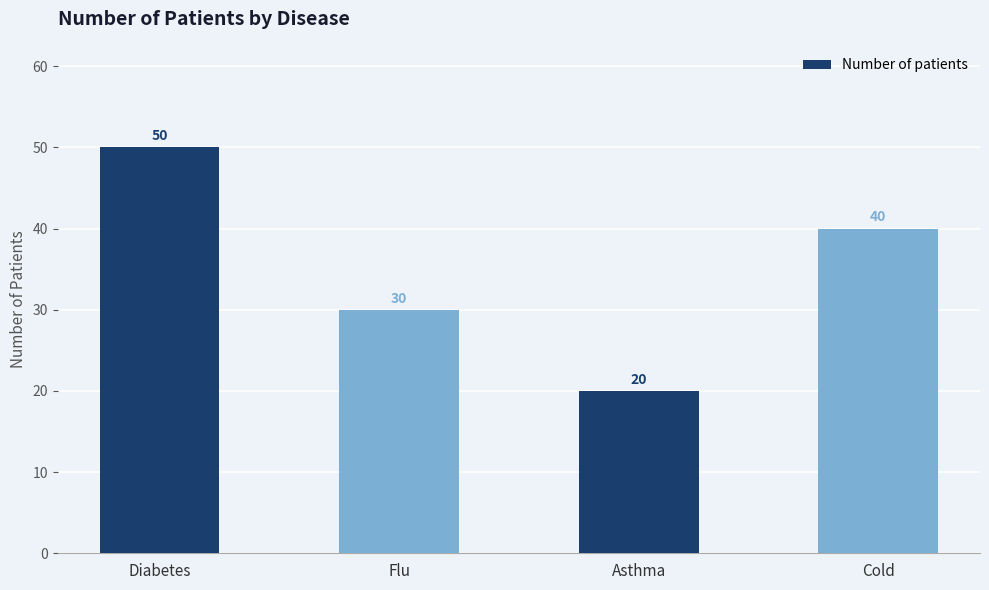

What is the difference between the maximum and minimum values?

30